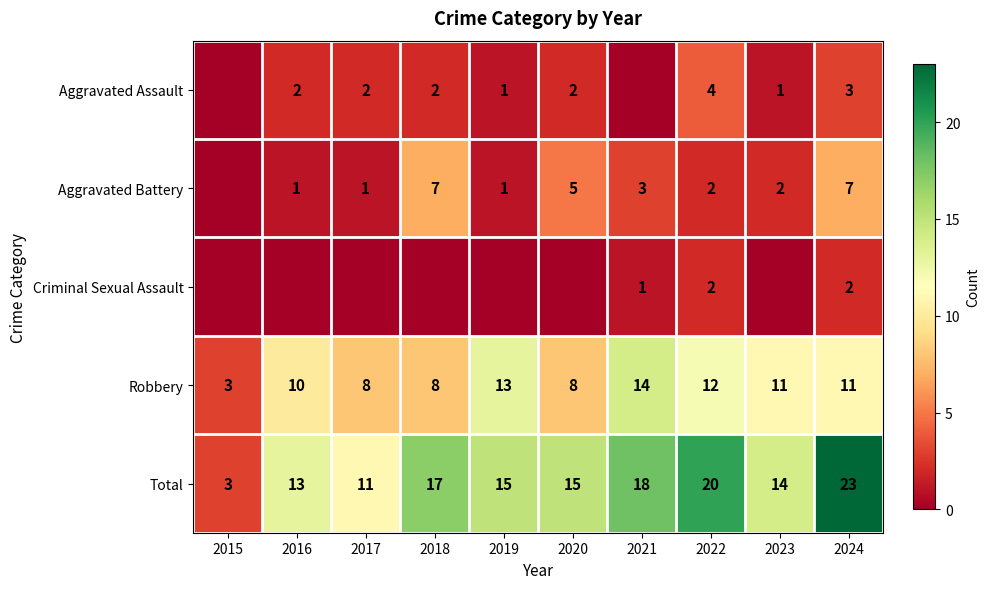

Is the value of Aggravated Battery at 2024 greater than the value of Aggravated Assault at 2020?

Yes